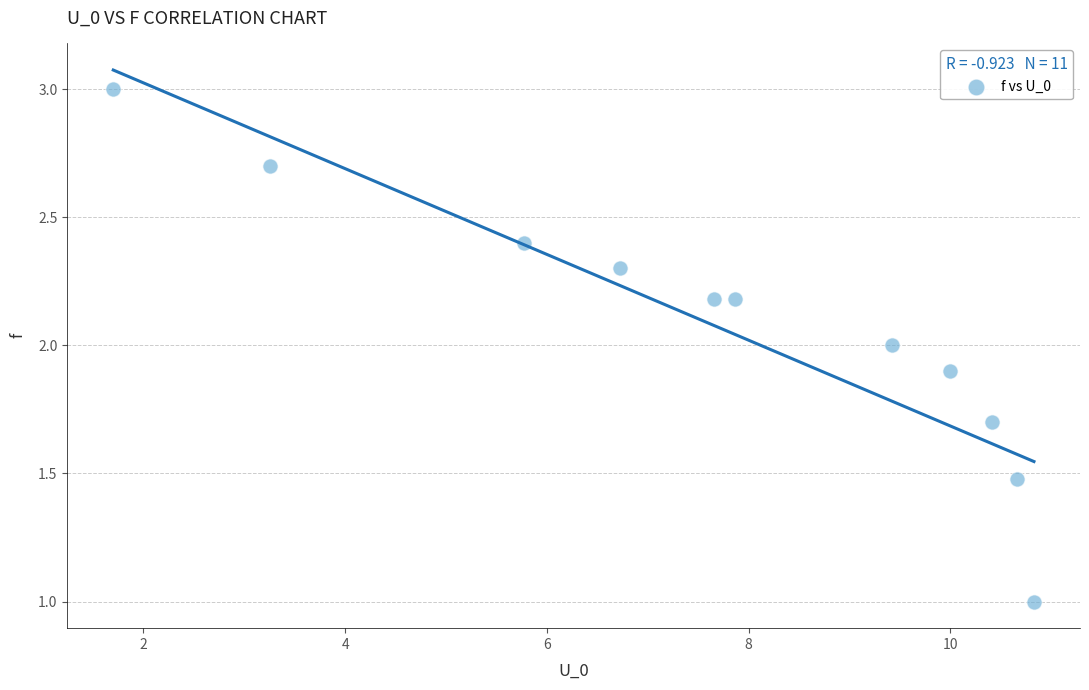

What is the average Y value?

2.1